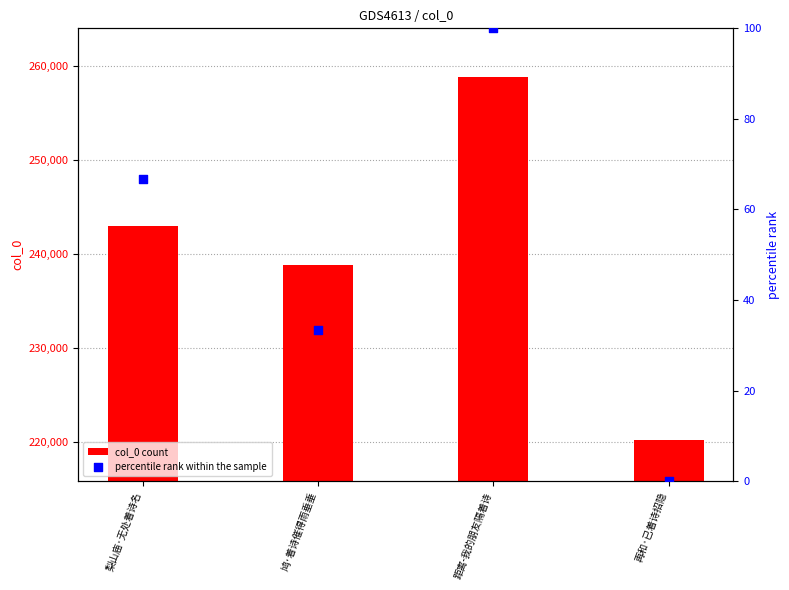

At which category is the sum across all series the highest?

距离-我的朋友隔着诗